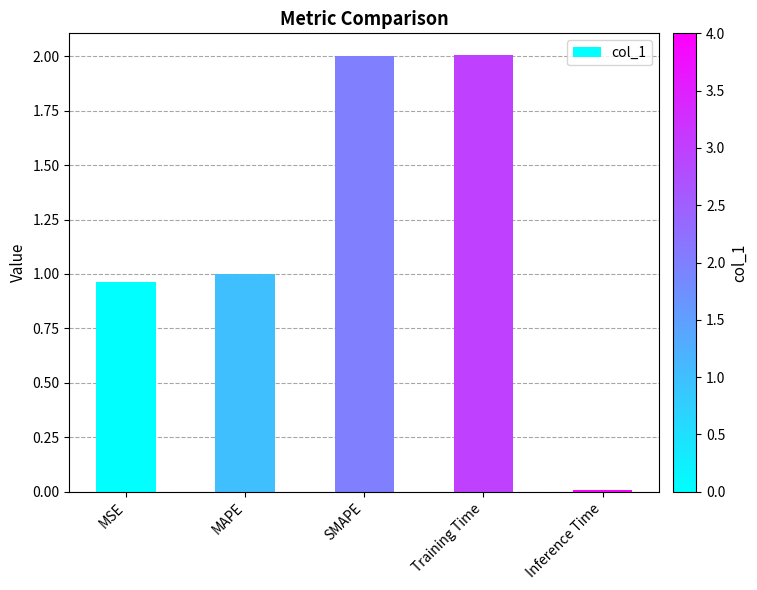

What is the value of the 4th bar from the left?

2.0